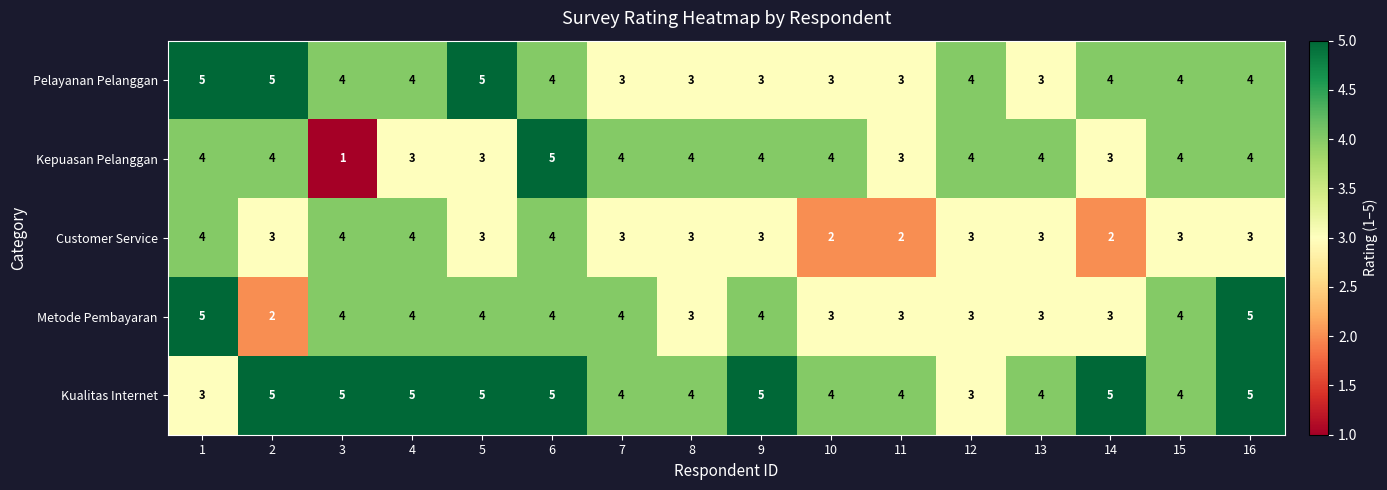

Read the Metode Pembayaran value at 6.

4